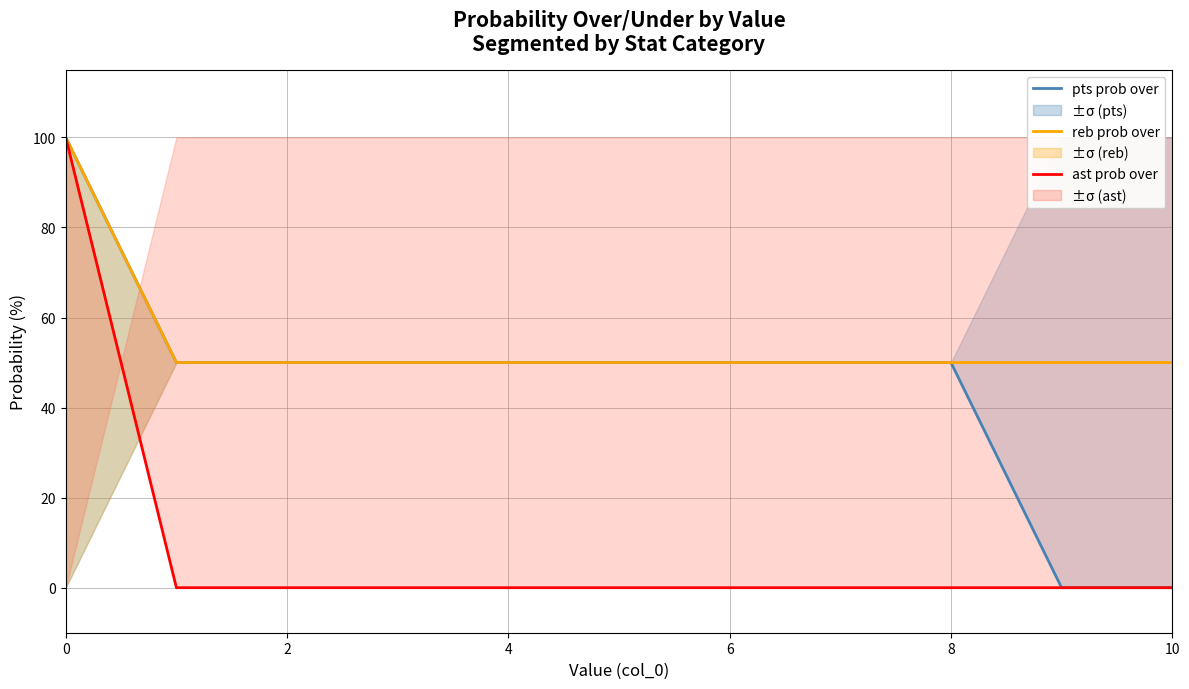

How many values in the pts prob over series are below 50?

2